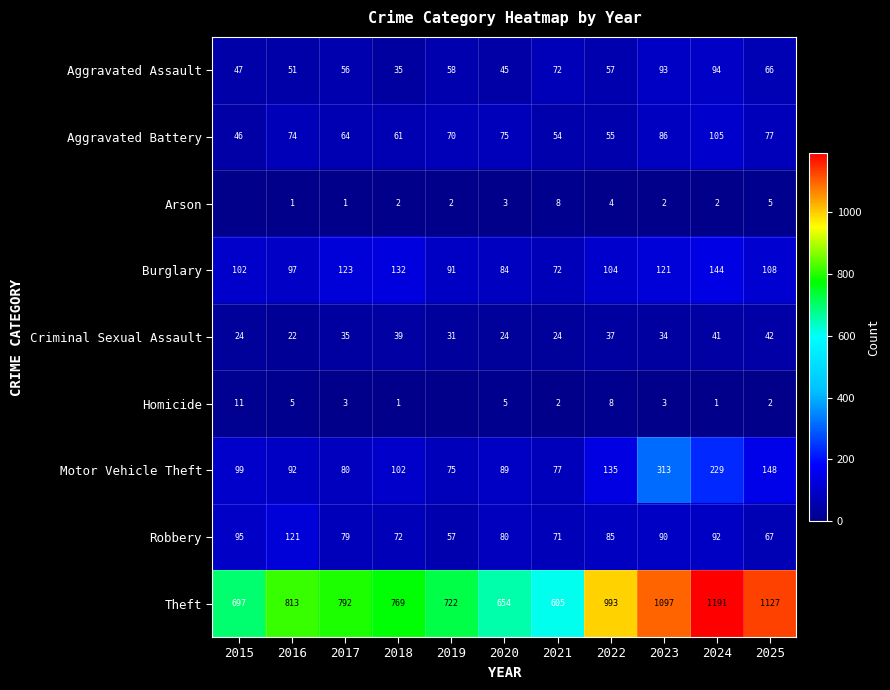

What is the total value across all series at 2024?

1899